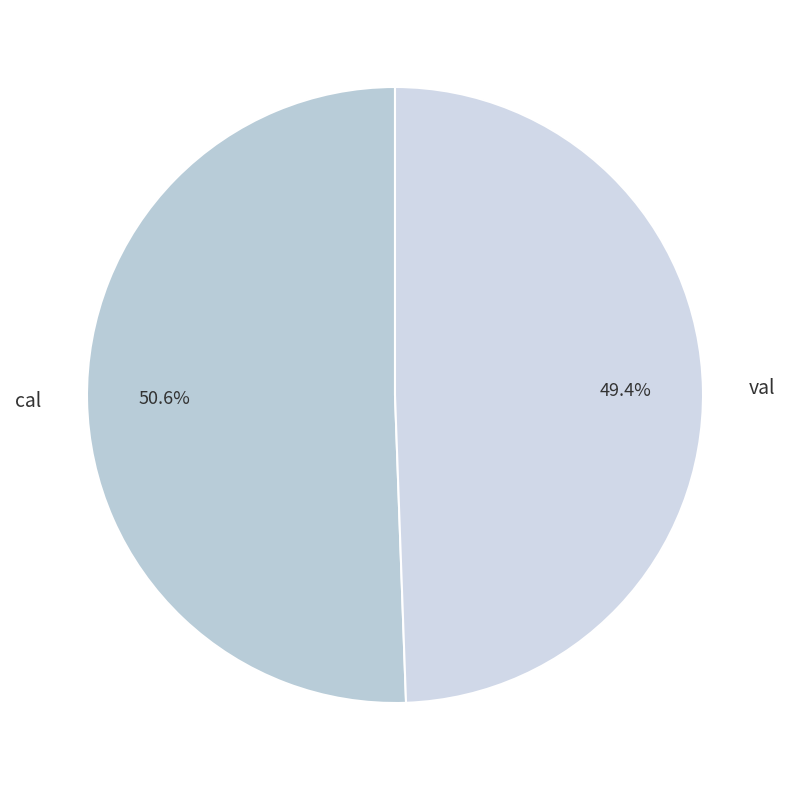

What is the majority slice?

cal